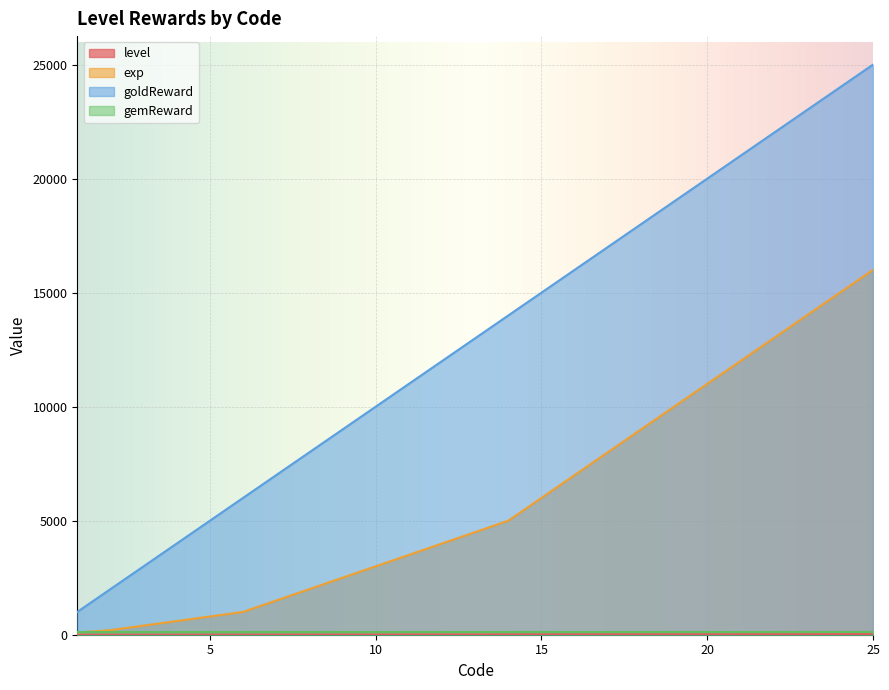

Which series has the largest range (max minus min)?

goldReward